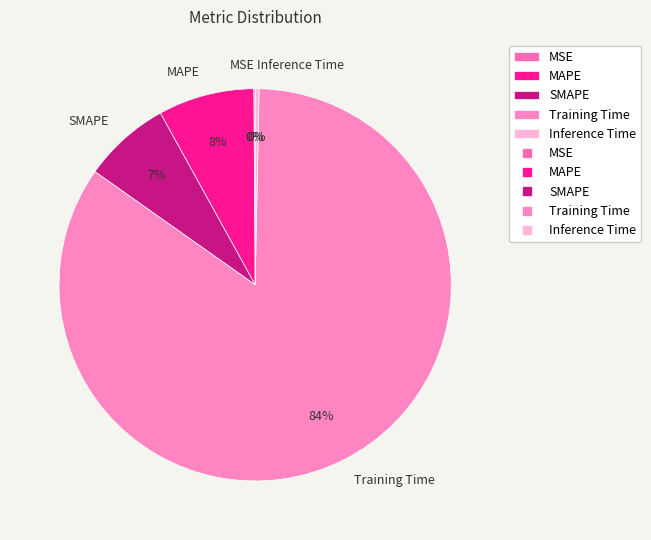

Is Training Time the majority of the pie?

Yes